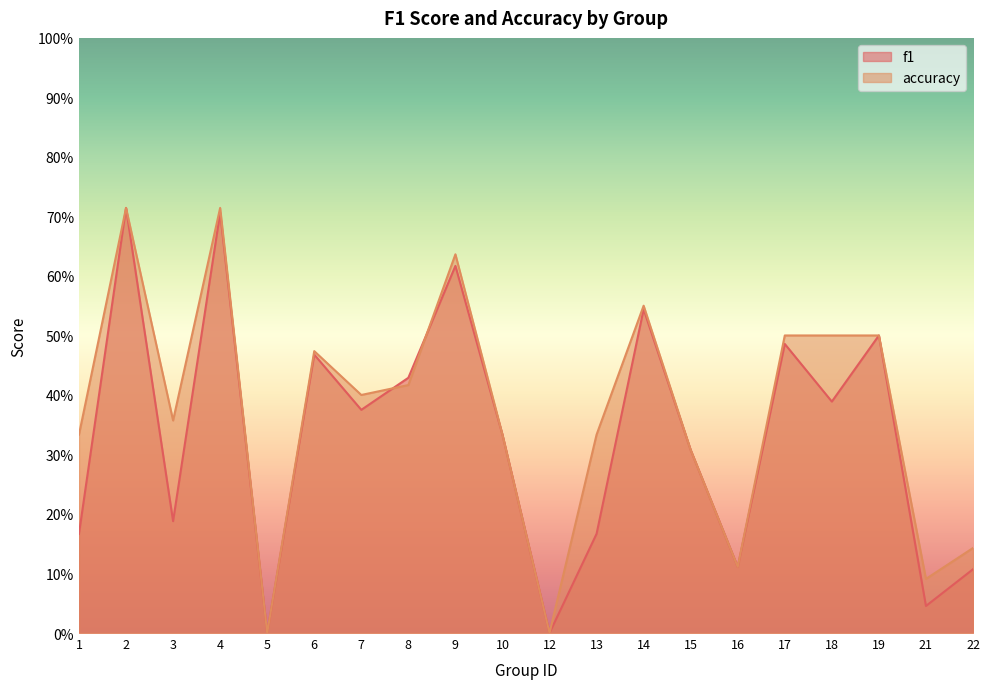

The value of accuracy at 6 is 0.5. True or false?

True